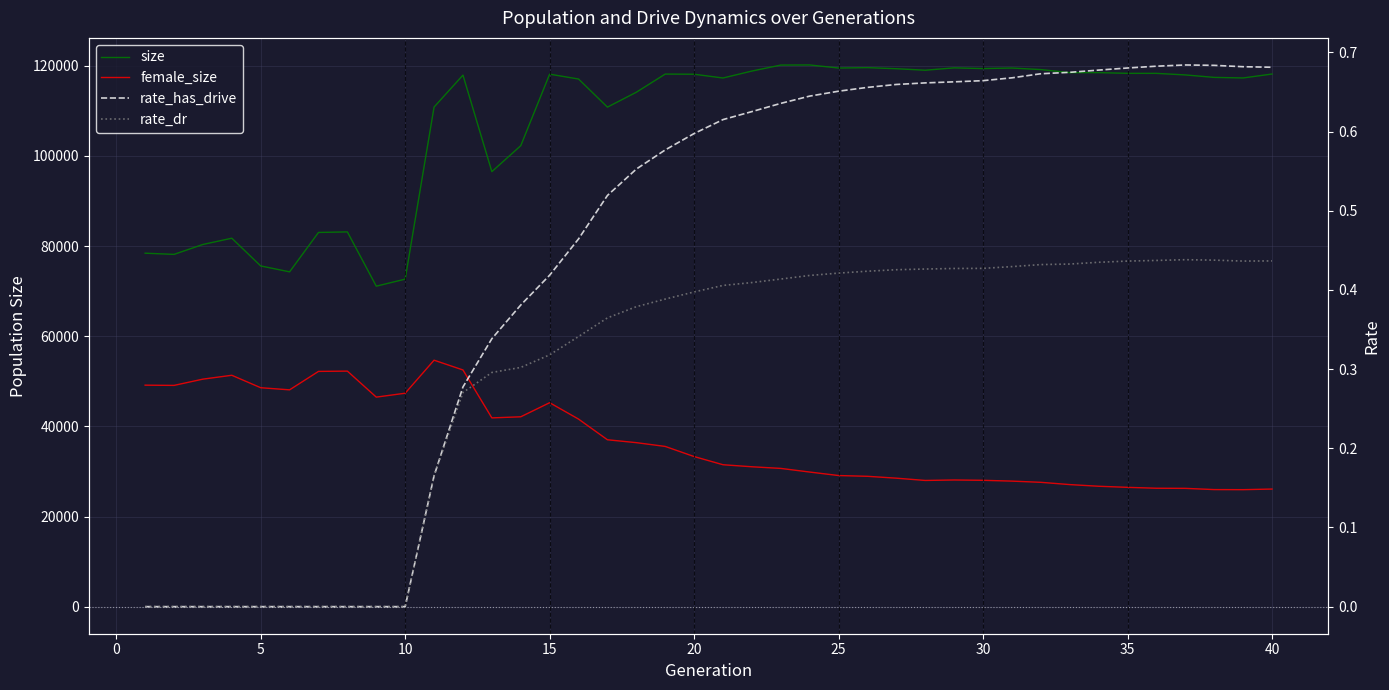

Which series has the largest total across all categories?

size